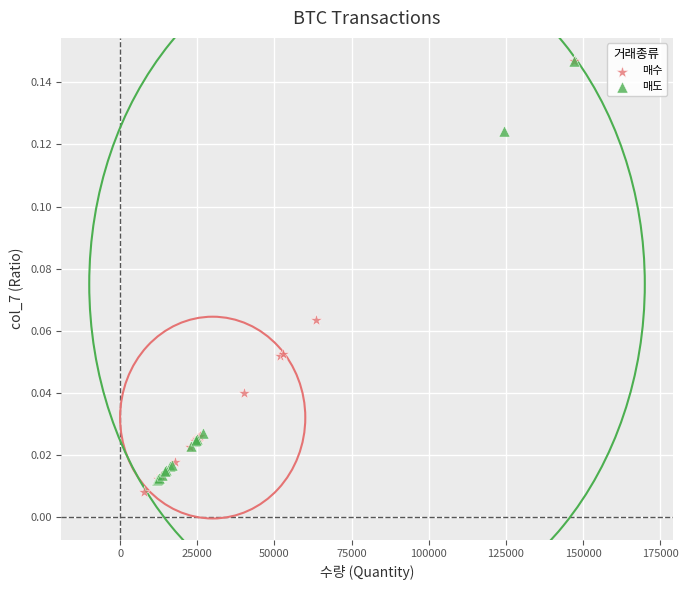

What are all the series names shown in the legend?

매수, 매도